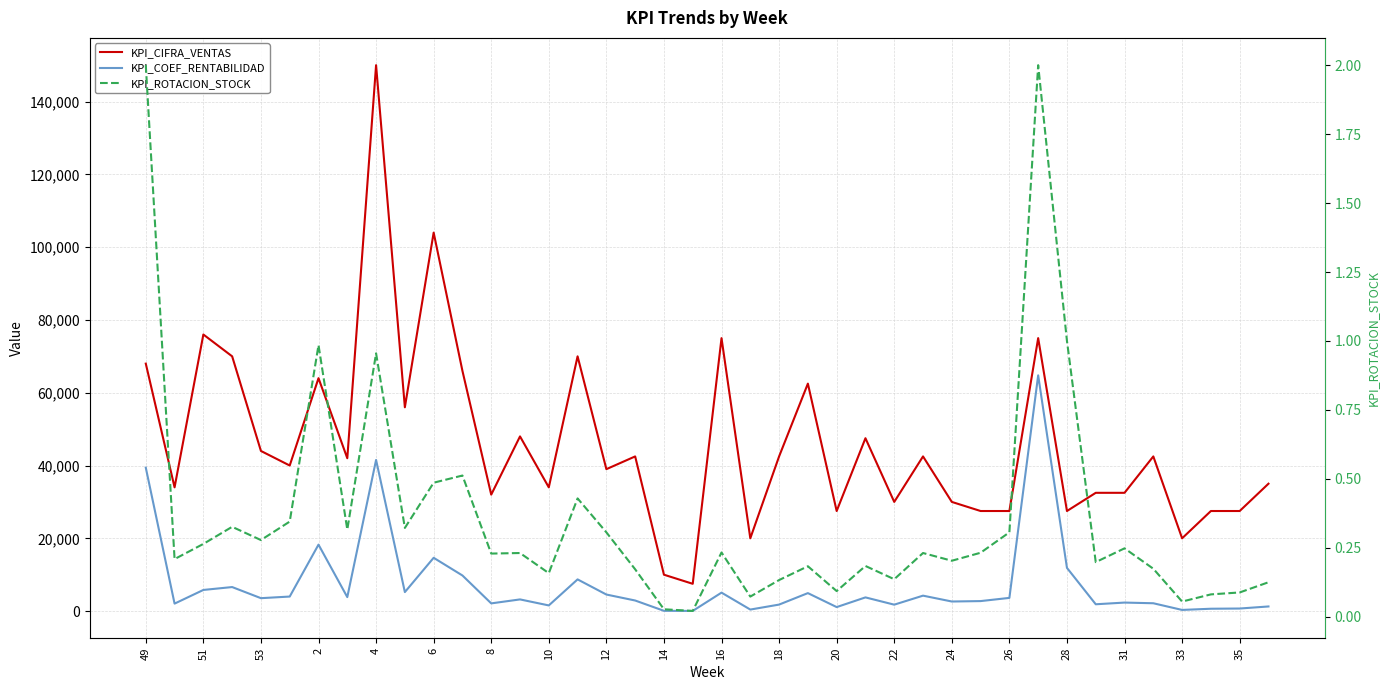

Which series has the widest spread of values?

KPI_CIFRA_VENTAS